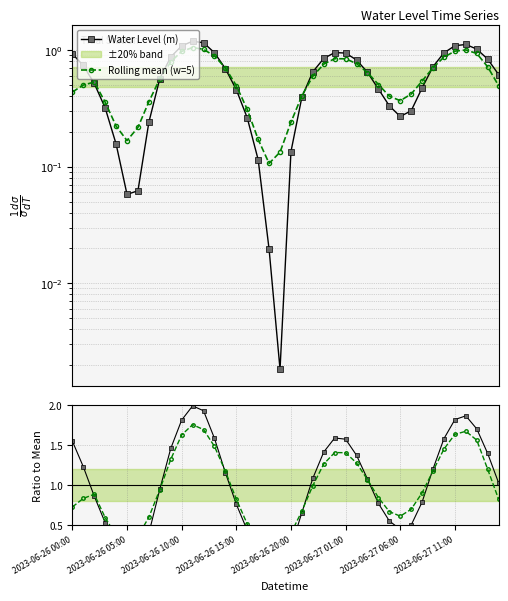

Which series has the largest range (max minus min)?

Water Level (m)